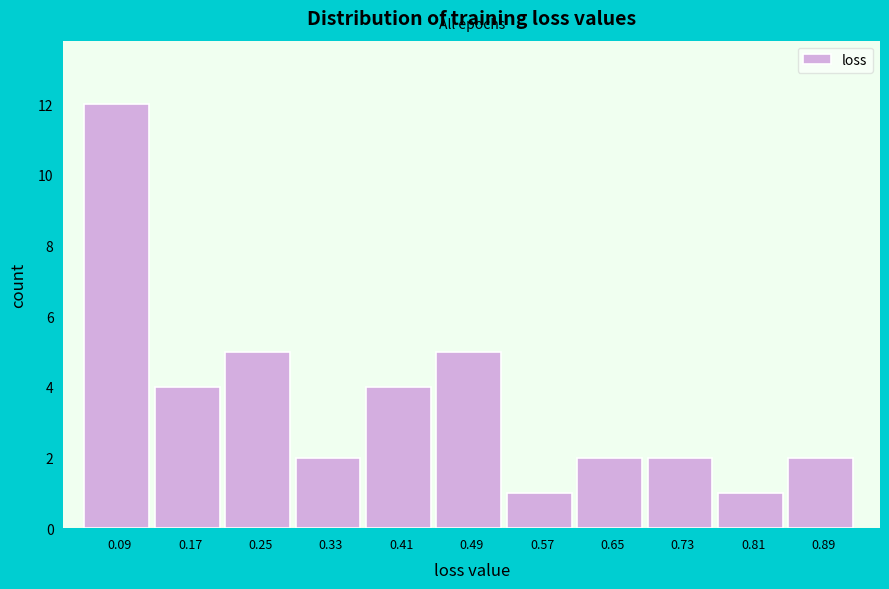

Which range on the x-axis has the tallest bar?

0.05 to 0.13